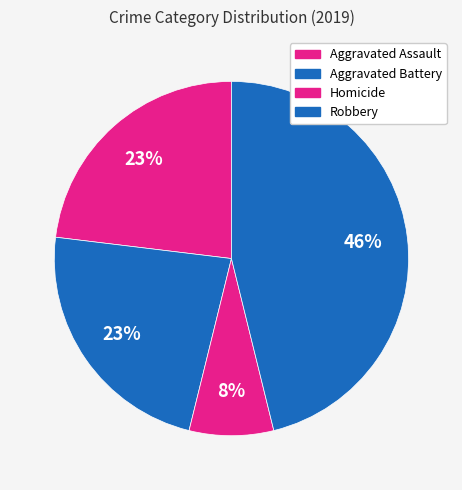

Count the number of slices in the pie.

4